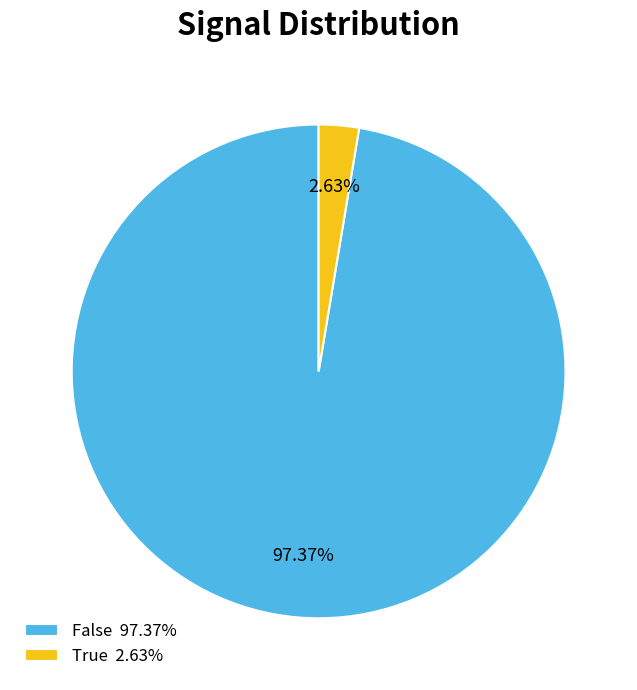

To the nearest percent, what percentage of the pie is False?

97%